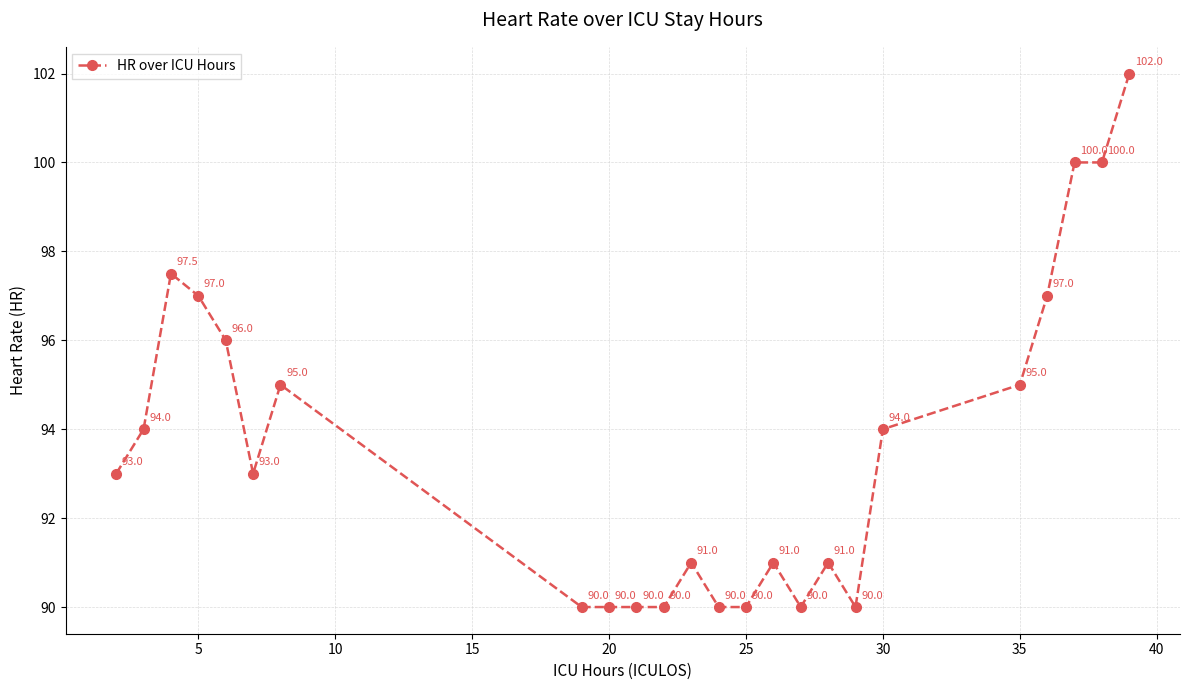

What is the average value?

93.6